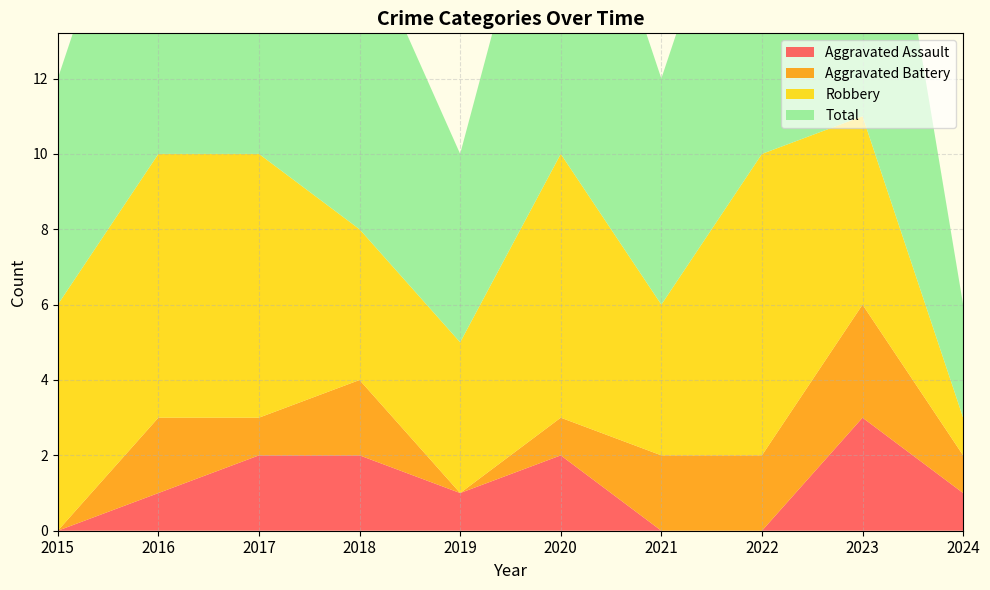

What is the average value of the Aggravated Battery series?

1